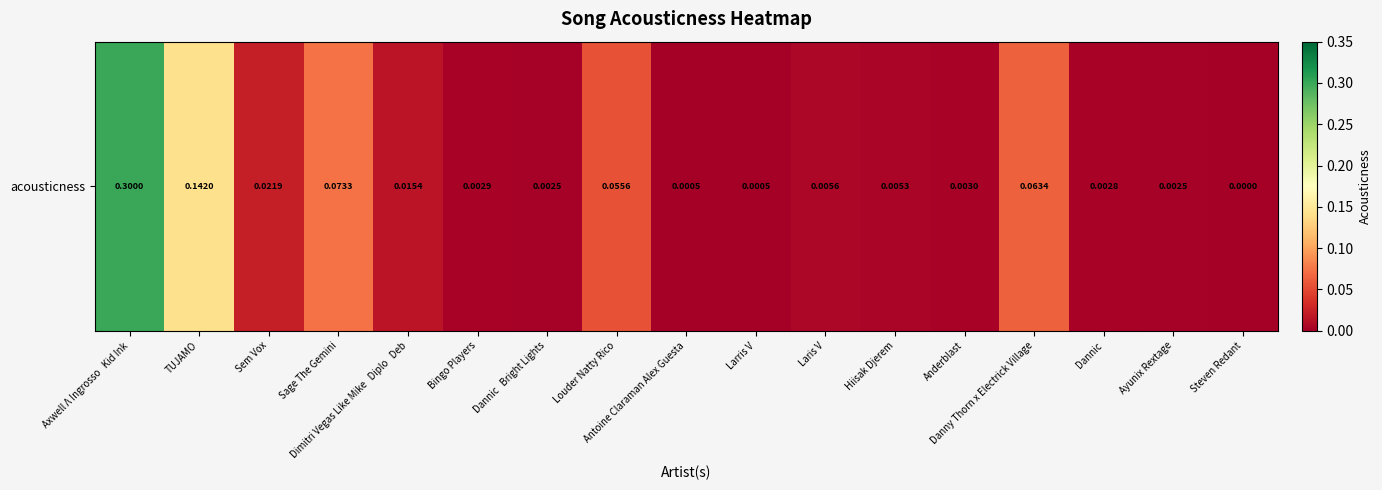

Reading right to left, list all the values displayed in this chart.

0.0	0.0	0.0	0.1	0.0	0.0	0.0	0.0	0.0	0.1	0.0	0.0	0.0	0.1	0.0	0.1	0.3